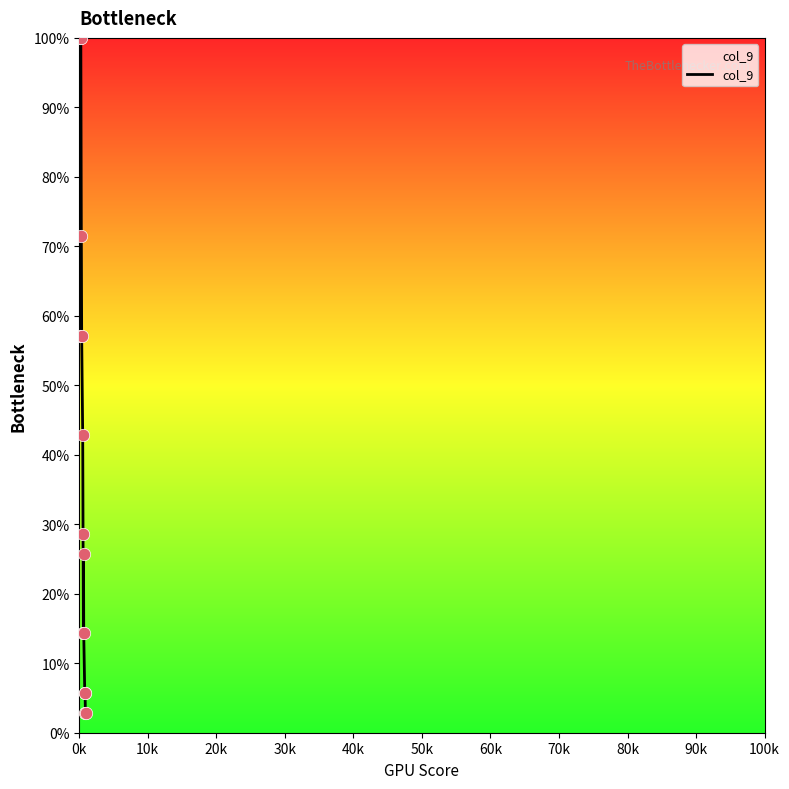

What is the minimum value shown in the chart?

2.9